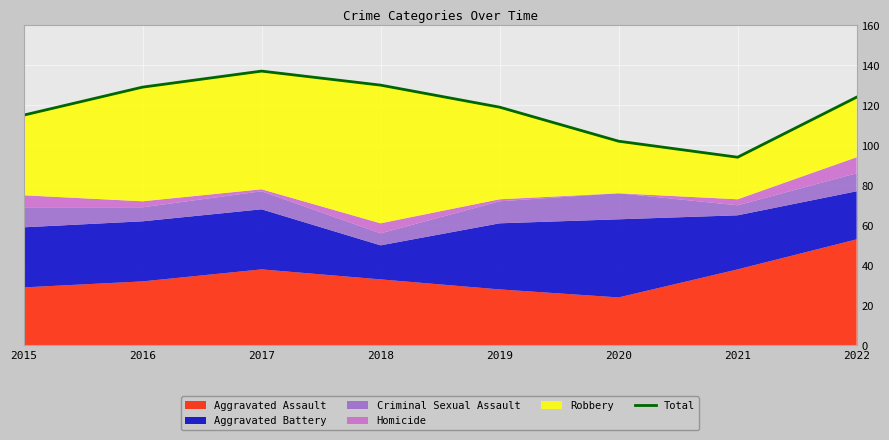

Is it true that the value at 2019 is 174?

False